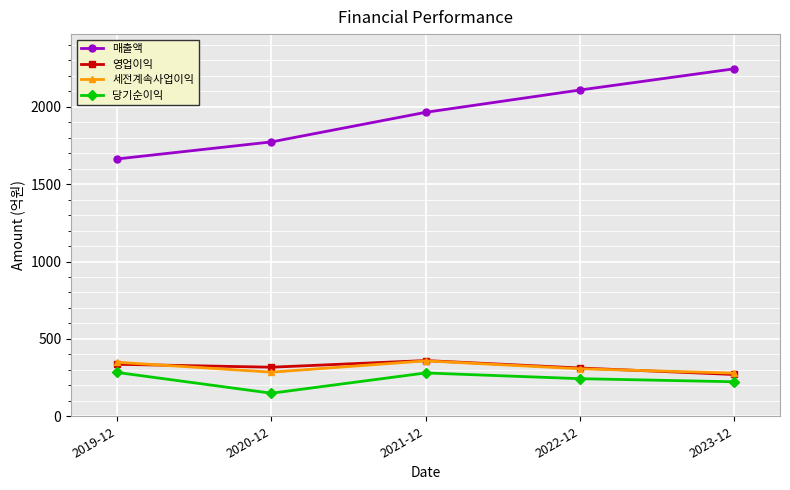

Which category has the highest value across all series?

2023-12